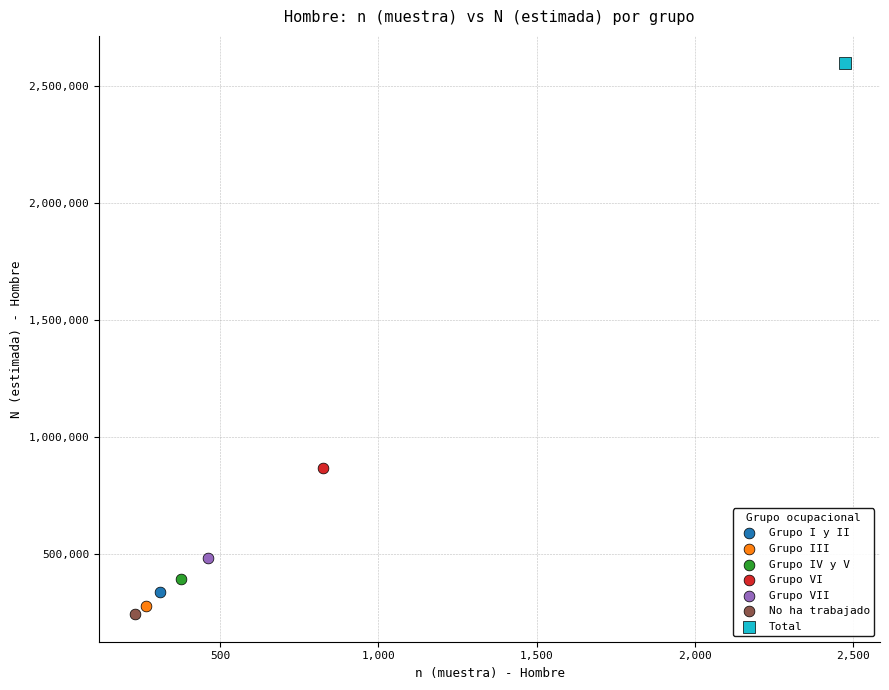

Which series contains the highest Y value?

Total